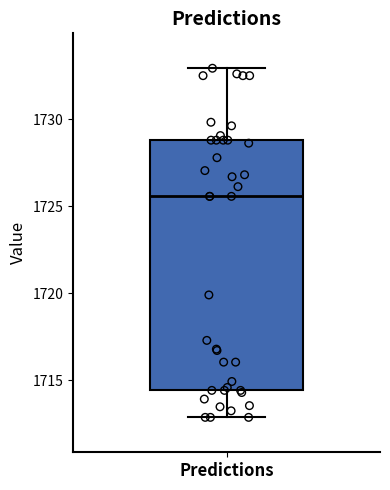

Transcribe this box plot: give where the median line is, the range the box spans, and where the two whiskers end, as read against the y-axis. The values are not printed on the chart, so give them approximately, as read against the axis.

median 1725.5, box 1714.5 to 1729.0, whiskers 1713.0 to 1733.0